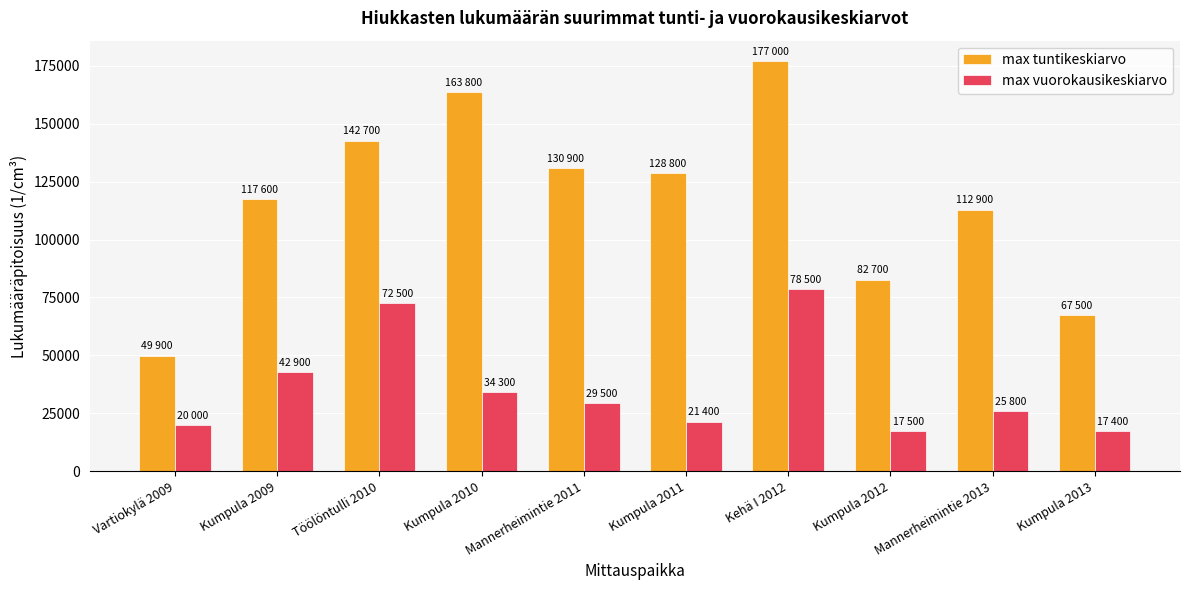

Is the value of max vuorokausikeskiarvo at Töölöntulli 2010 greater than the value of max tuntikeskiarvo at Vartiokylä 2009?

Yes